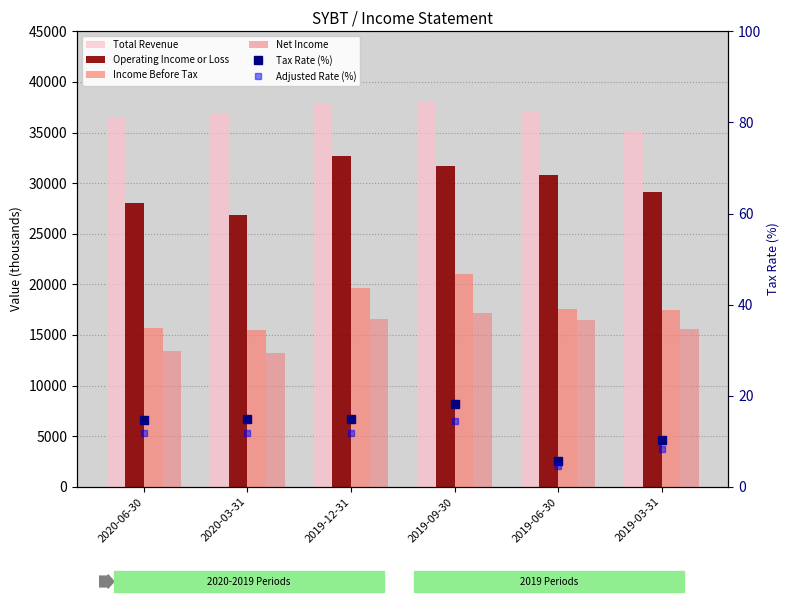

What is the difference between the highest and lowest values at 2019-09-30?

37985.5